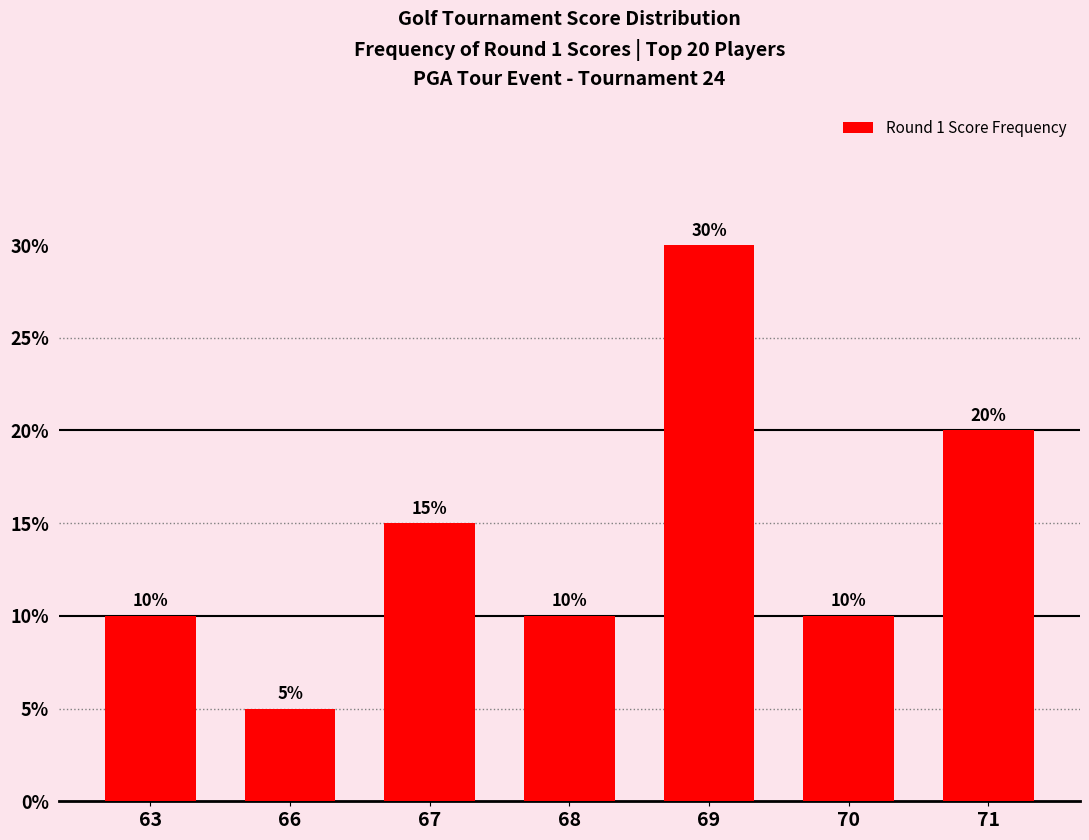

At which label is the value closest to 17?

67